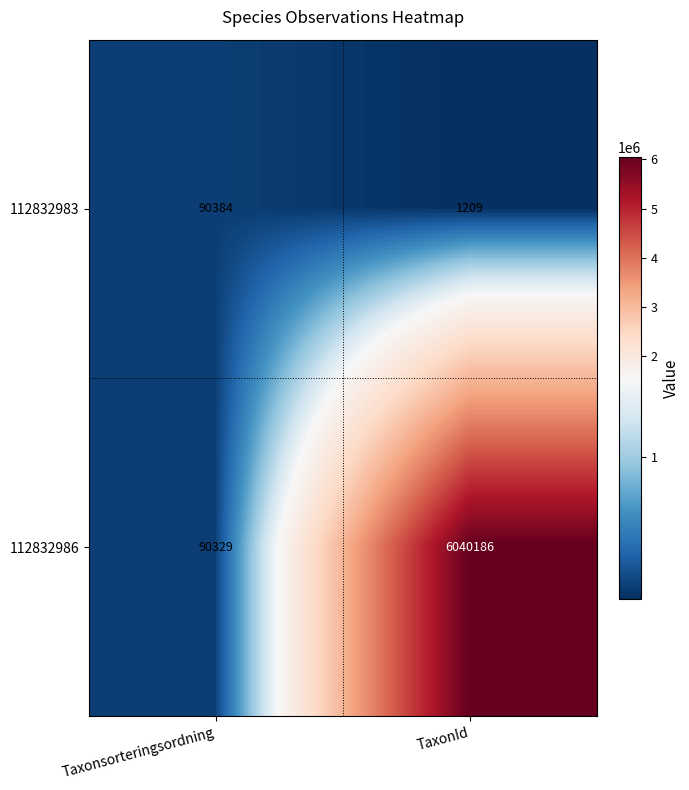

What is the sum of the 112832986 values at TaxonId and Taxonsorteringsordning?

6130515